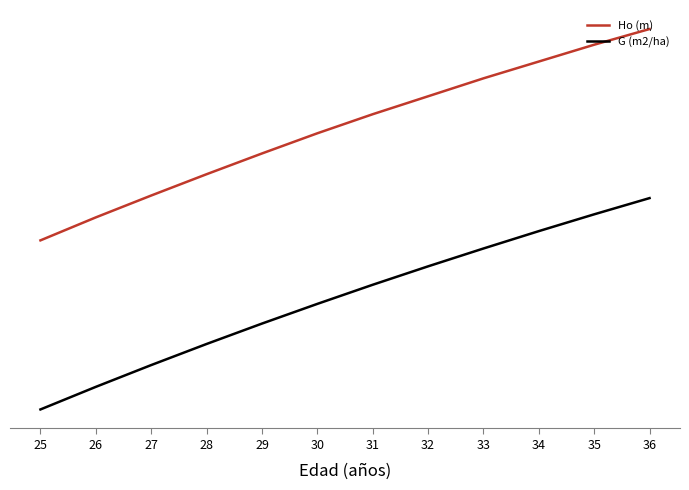

List the labels in order of Ho (m) value, largest first.

36, 35, 34, 33, 32, 31, 30, 29, 28, 27, 26, 25